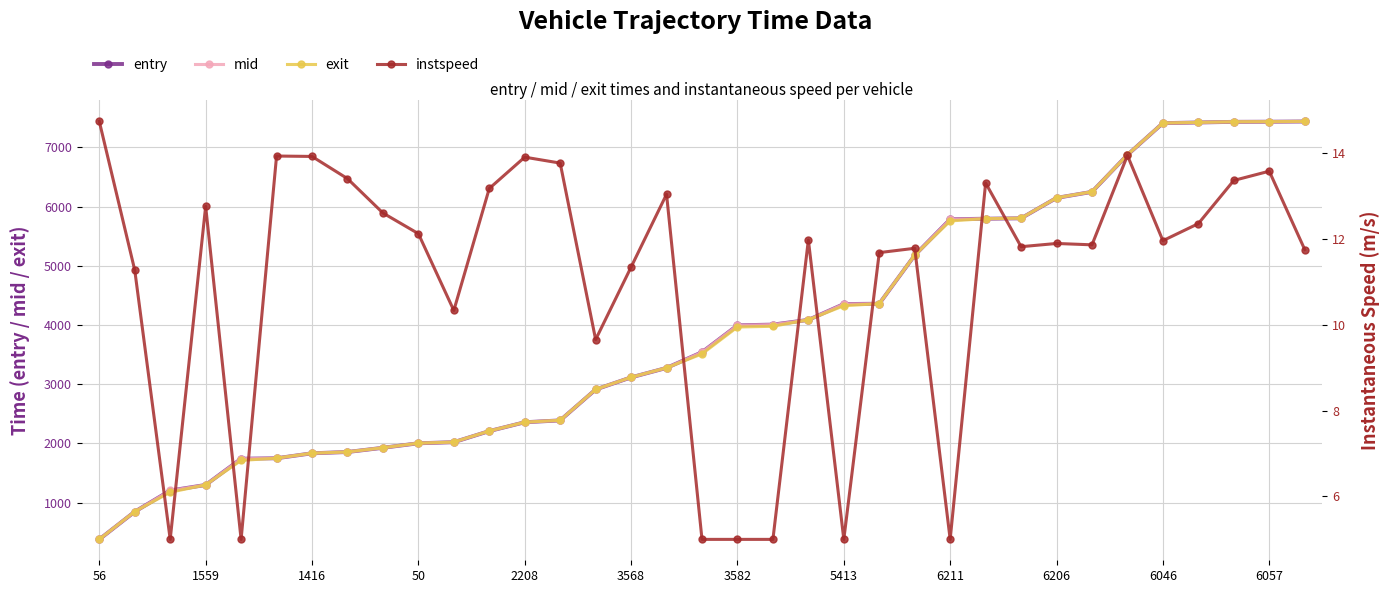

What is the highest value of the instspeed series?

14.7